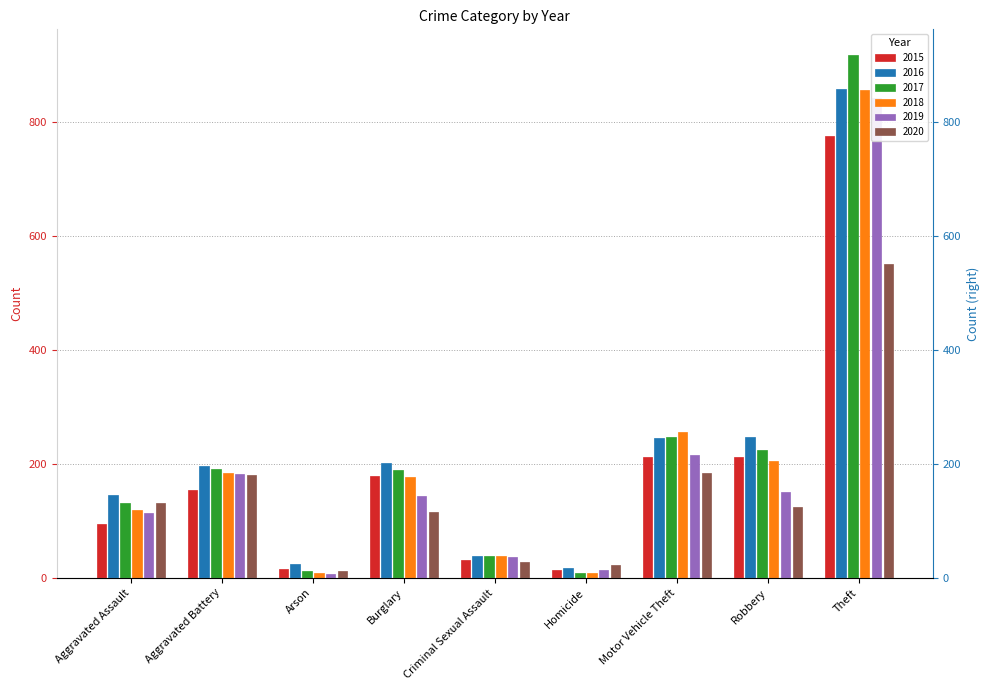

At how many categories does at least one series exceed 460?

1